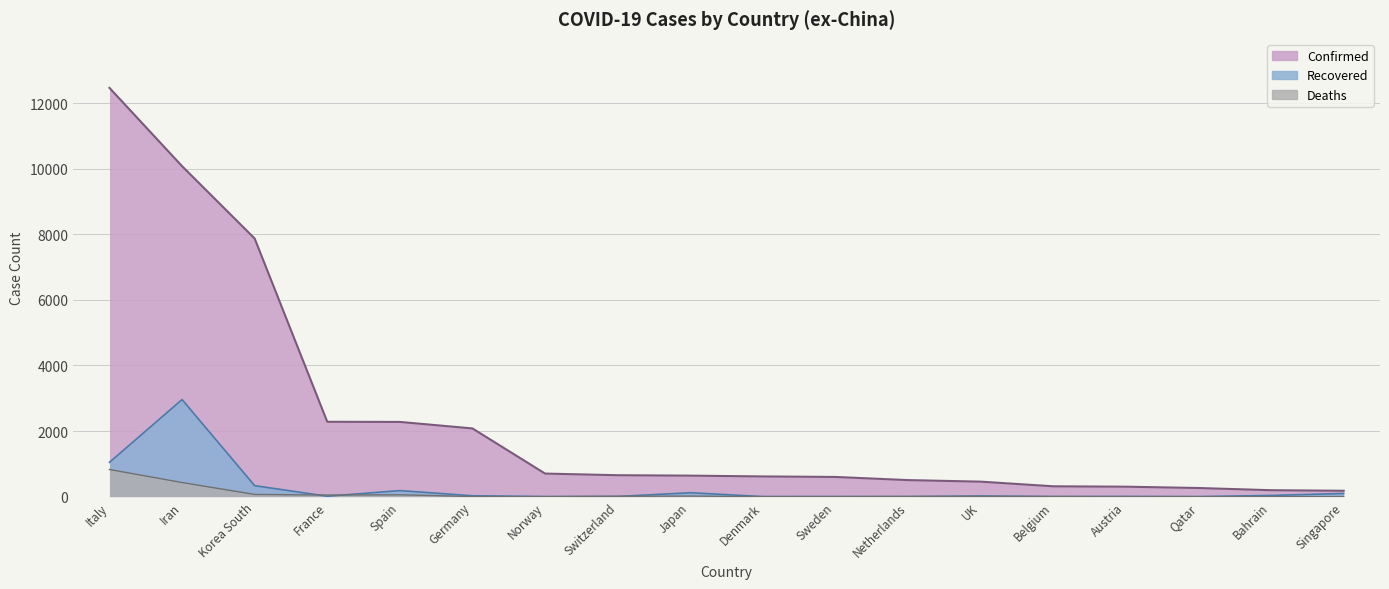

How many values in the Deaths series are below 5?

9